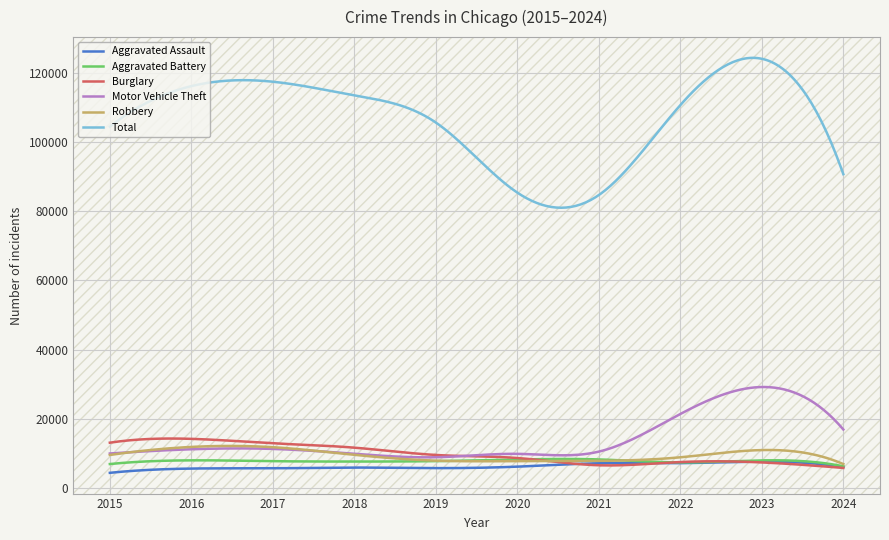

Which series has the widest spread of values?

Total